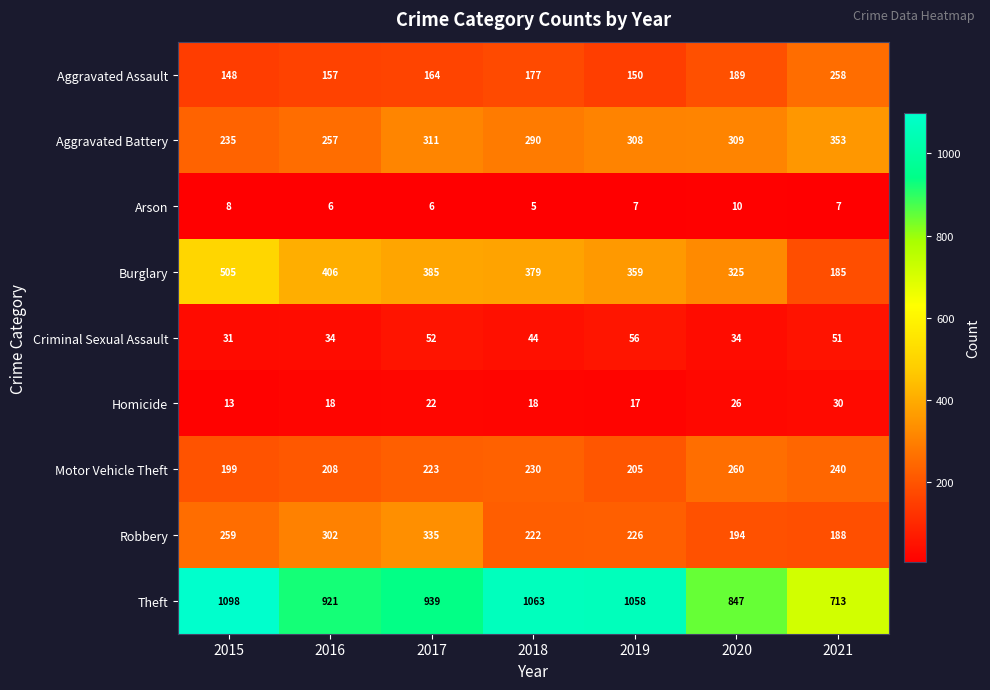

What is the smallest value displayed?

5